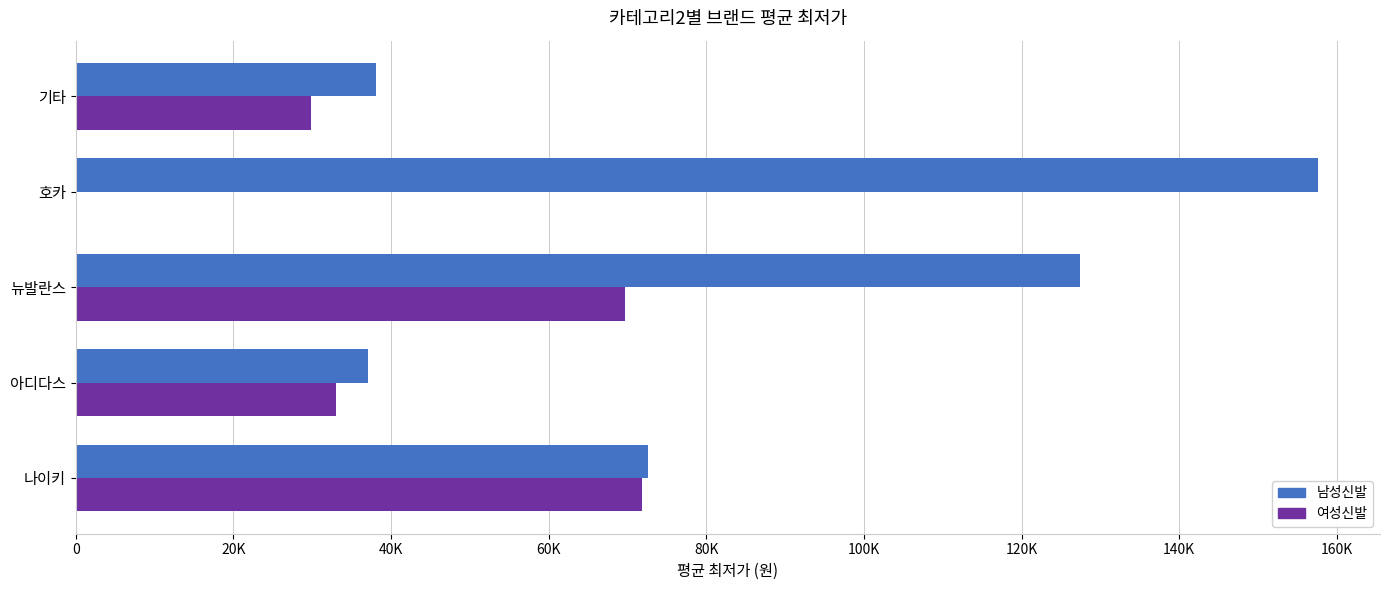

What are all the series names shown in the legend?

남성신발, 여성신발